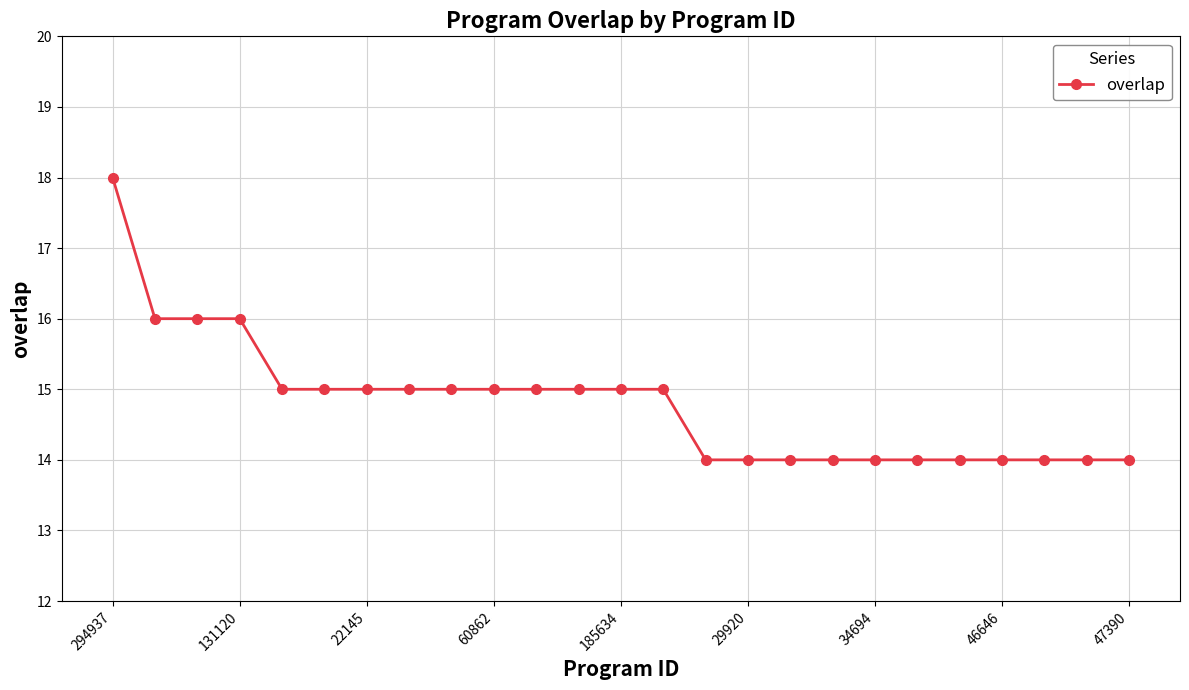

Reading left to right, extract all data points from this chart.

18	16	16	16	15	15	15	15	15	15	15	15	15	15	14	14	14	14	14	14	14	14	14	14	14